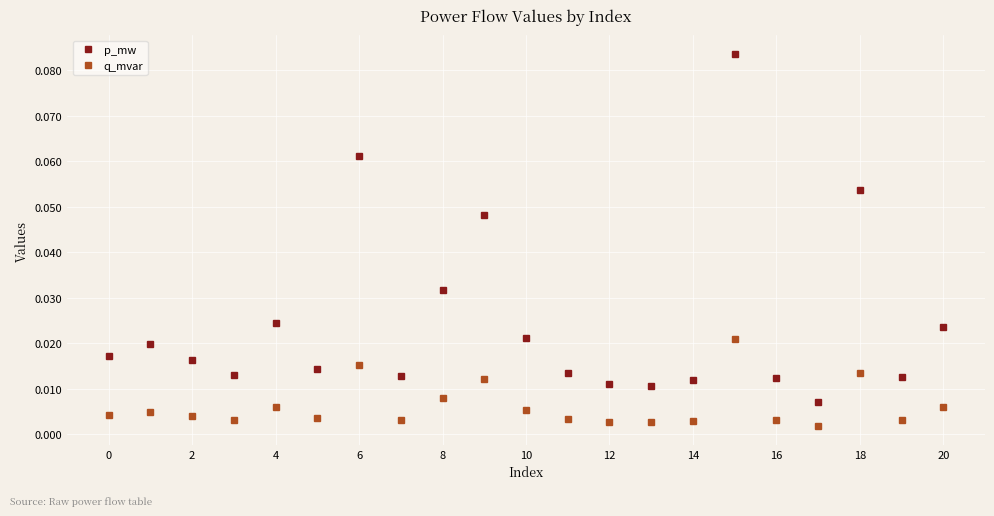

Rank the series by their average value, from lowest to highest.

q_mvar, p_mw